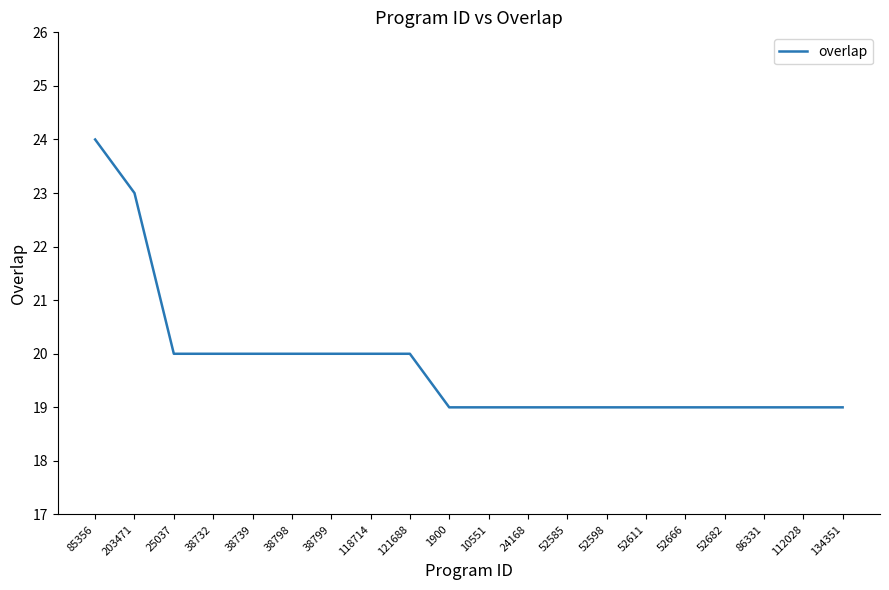

The chart shows a value of 19 at 52598. True or false?

True